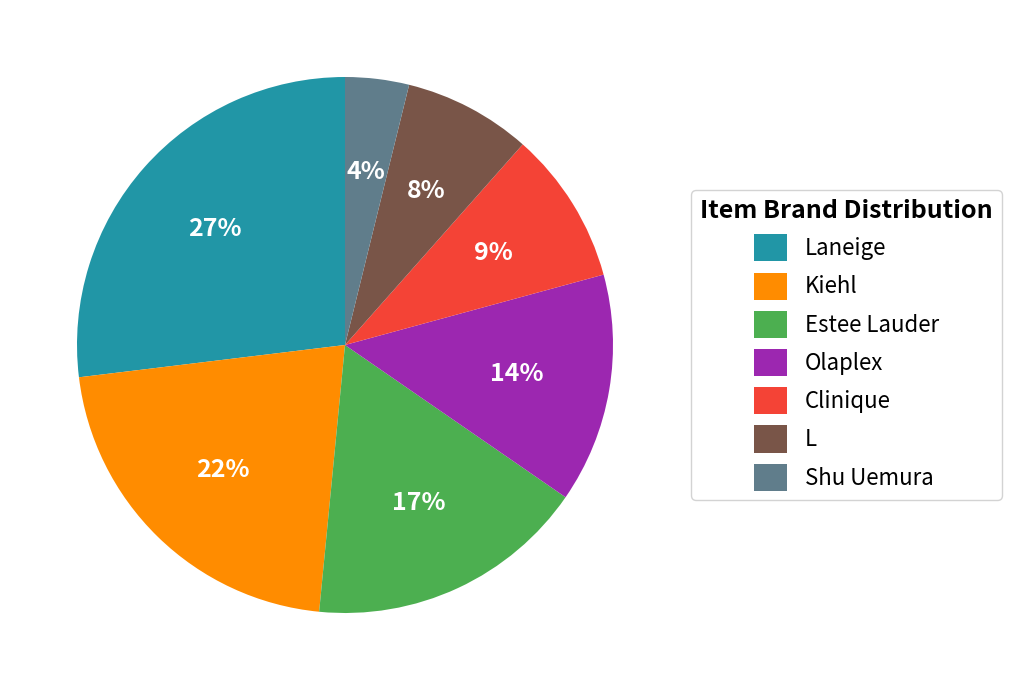

The Shu Uemura slice represents 15% of the pie. True or false?

False